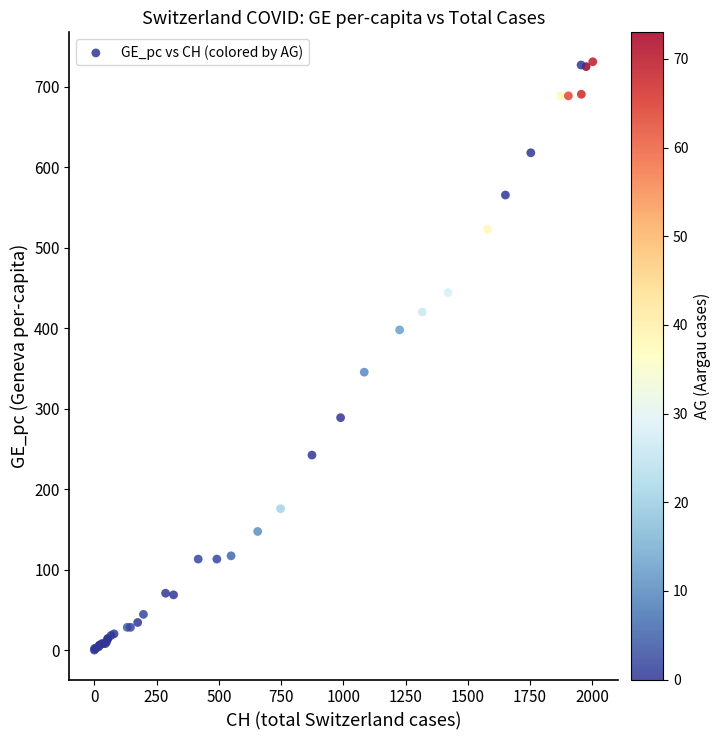

What Y value in the scatter plot is closest to 365?

345.3